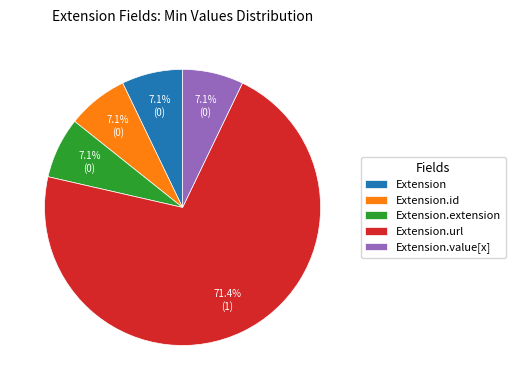

What is the largest slice in the pie chart?

Extension.url